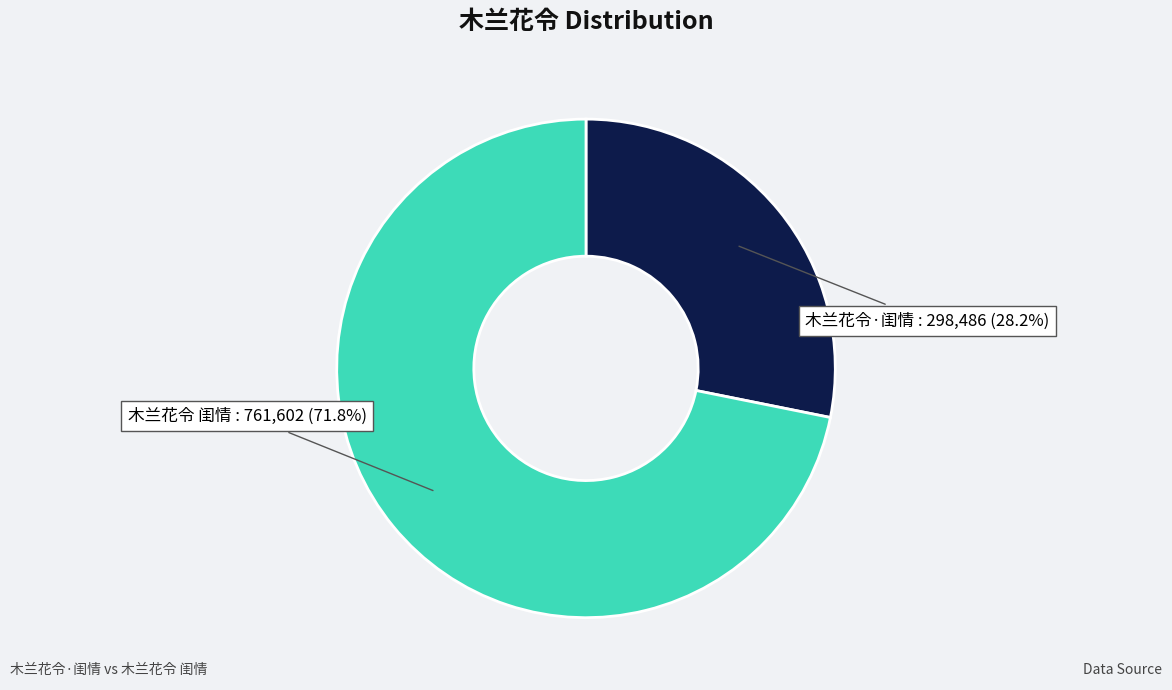

What is the ratio of the value at 木兰花令·闺情 to the value at 木兰花令 闺情?

0.4